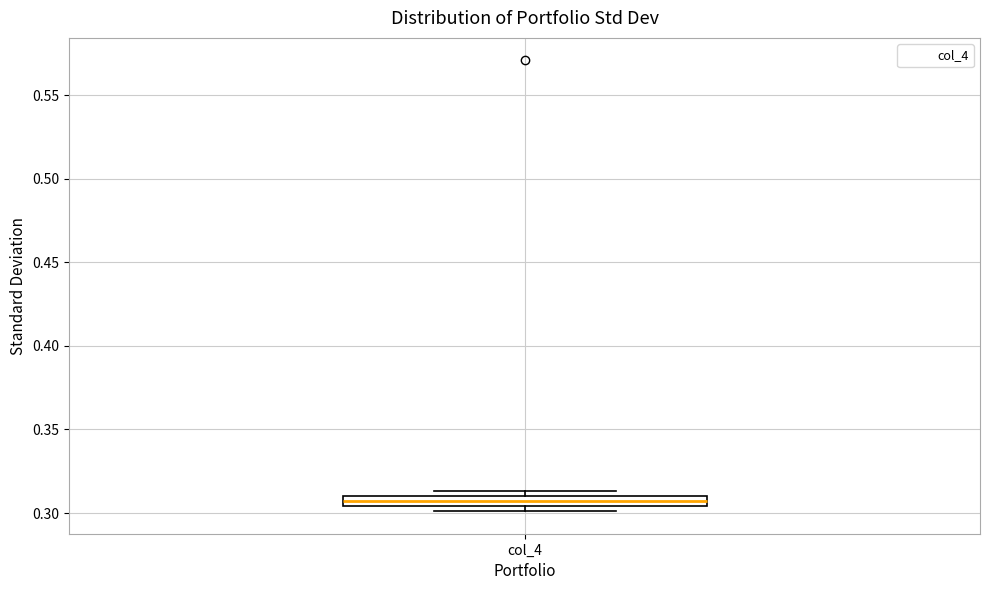

Where is the upper edge of the box for col_4 on the y-axis? The values are not printed on the chart, so give them approximately, as read against the axis.

0.310